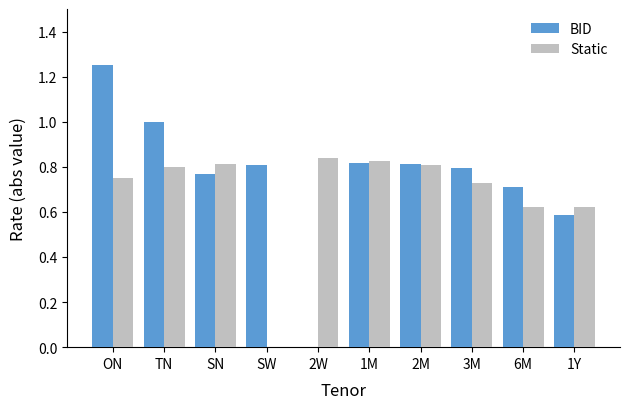

At which category does the chart reach its peak across all series?

ON